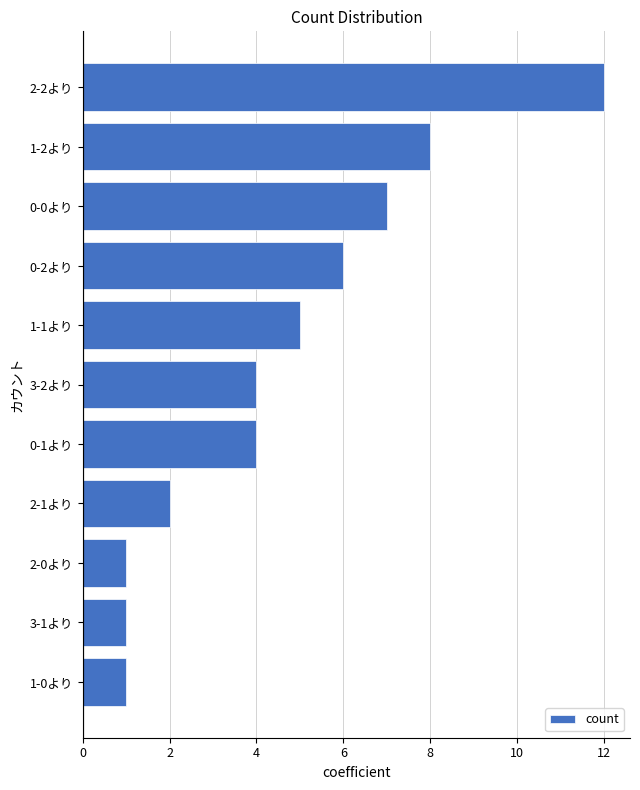

What is the ratio of the value at 0-1より to the value at 2-0より?

4.0